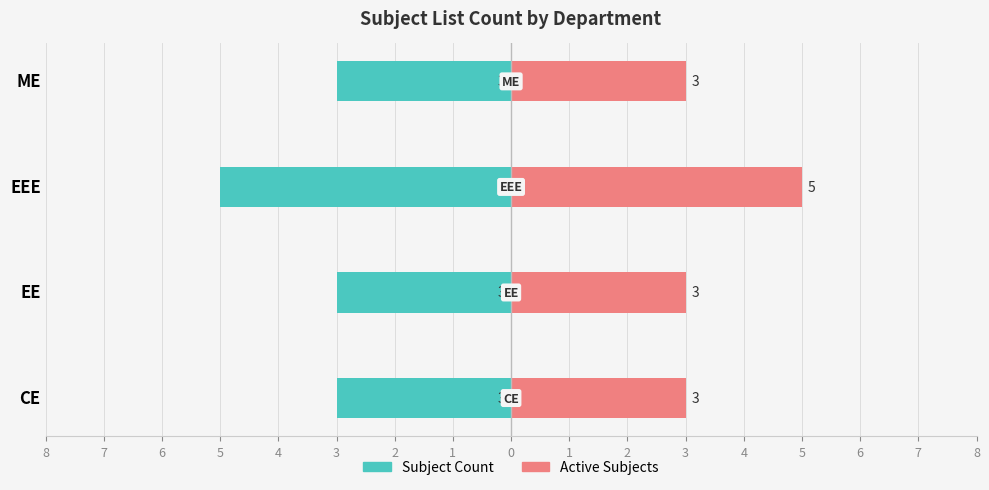

How many groups of bars are there?

4